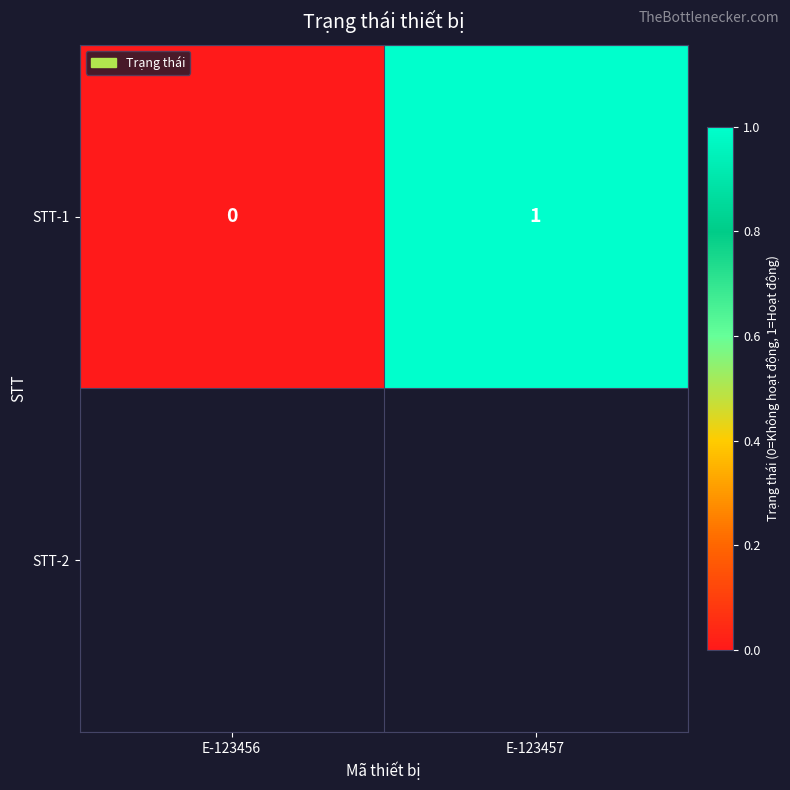

What is the sum of the values at E-123457 and E-123456?

1